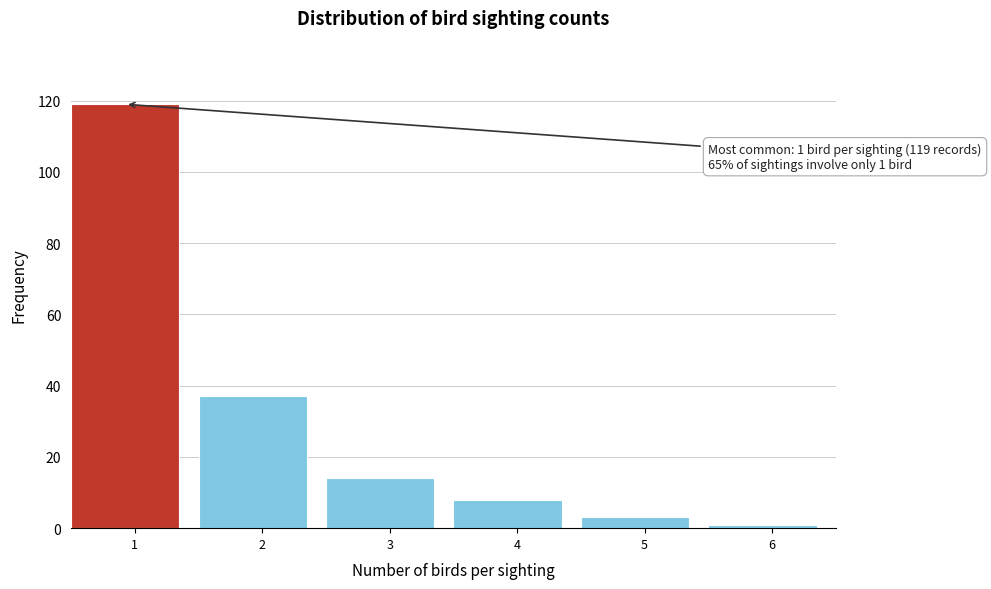

Reading left to right, list all the values displayed in this chart.

1=119	2=37	3=14	4=8	5=3	6=1